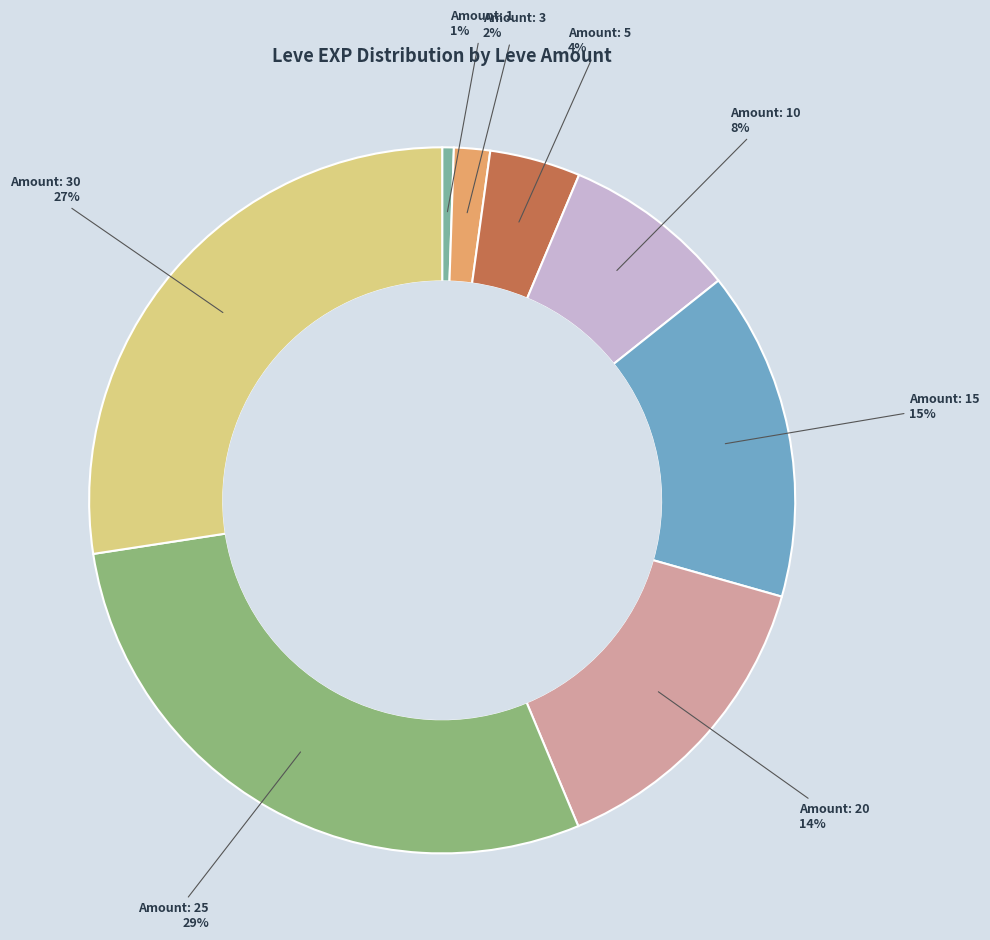

Count the number of slices in the pie.

8